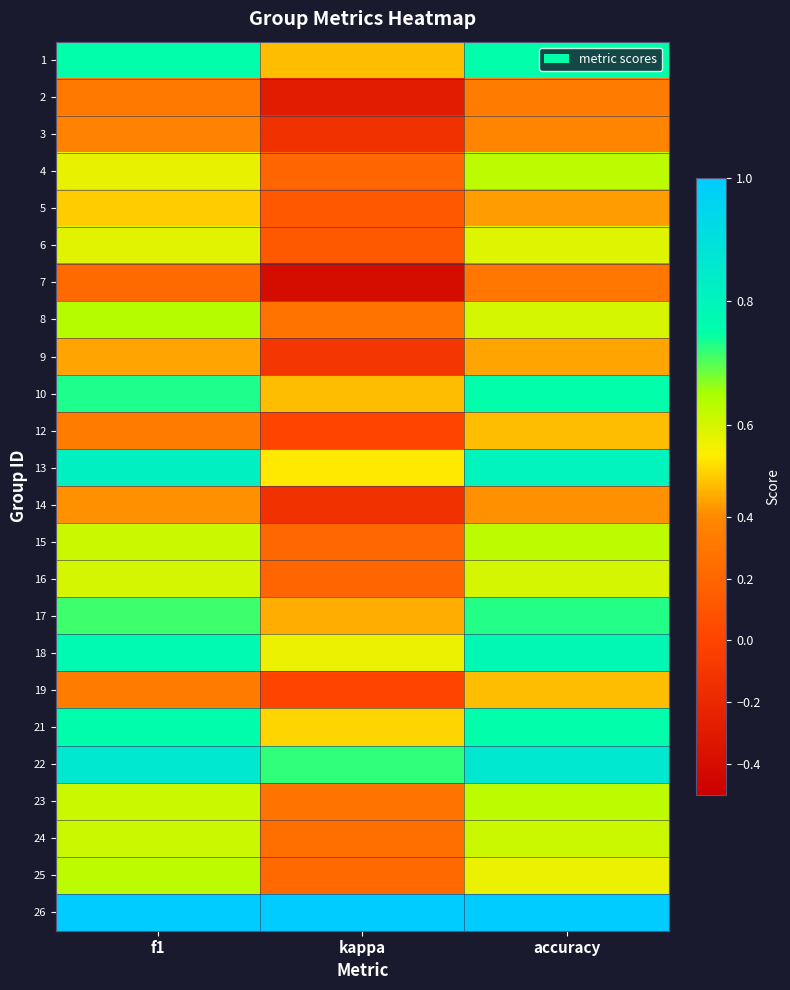

How many categories are shown in the chart?

3